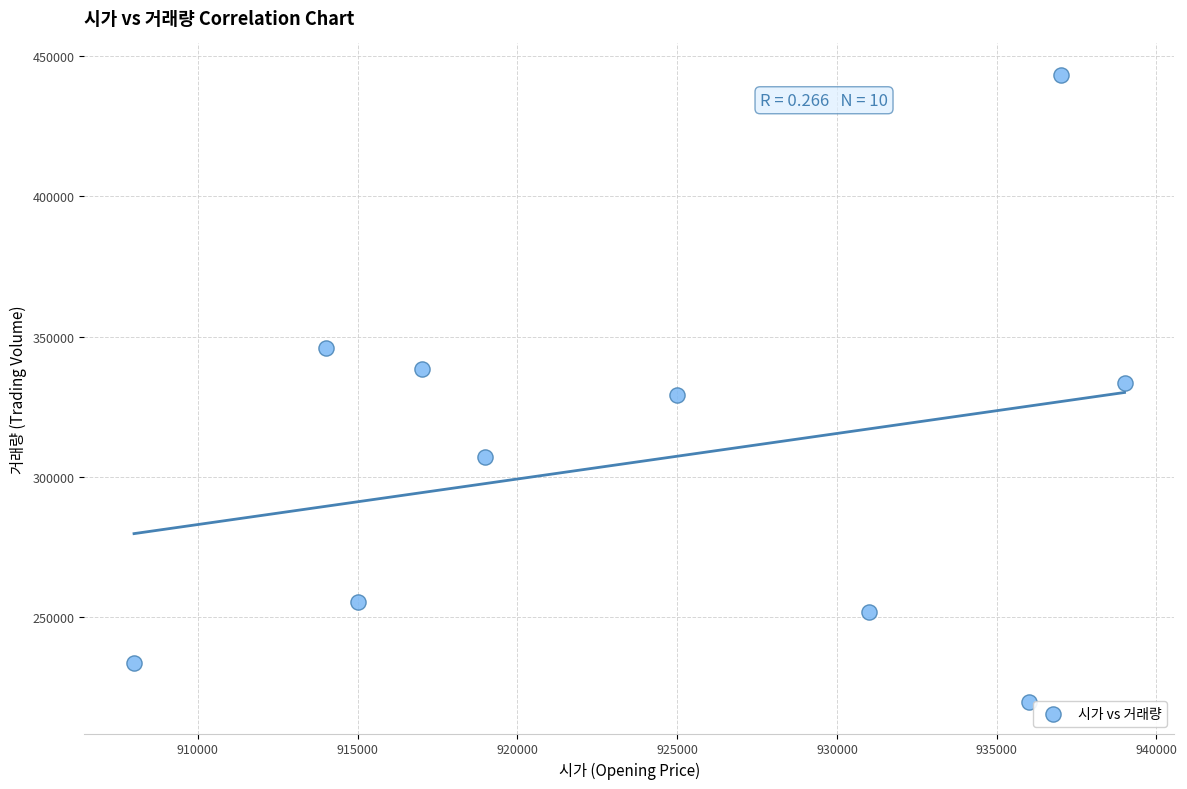

What is the average X value?

924100